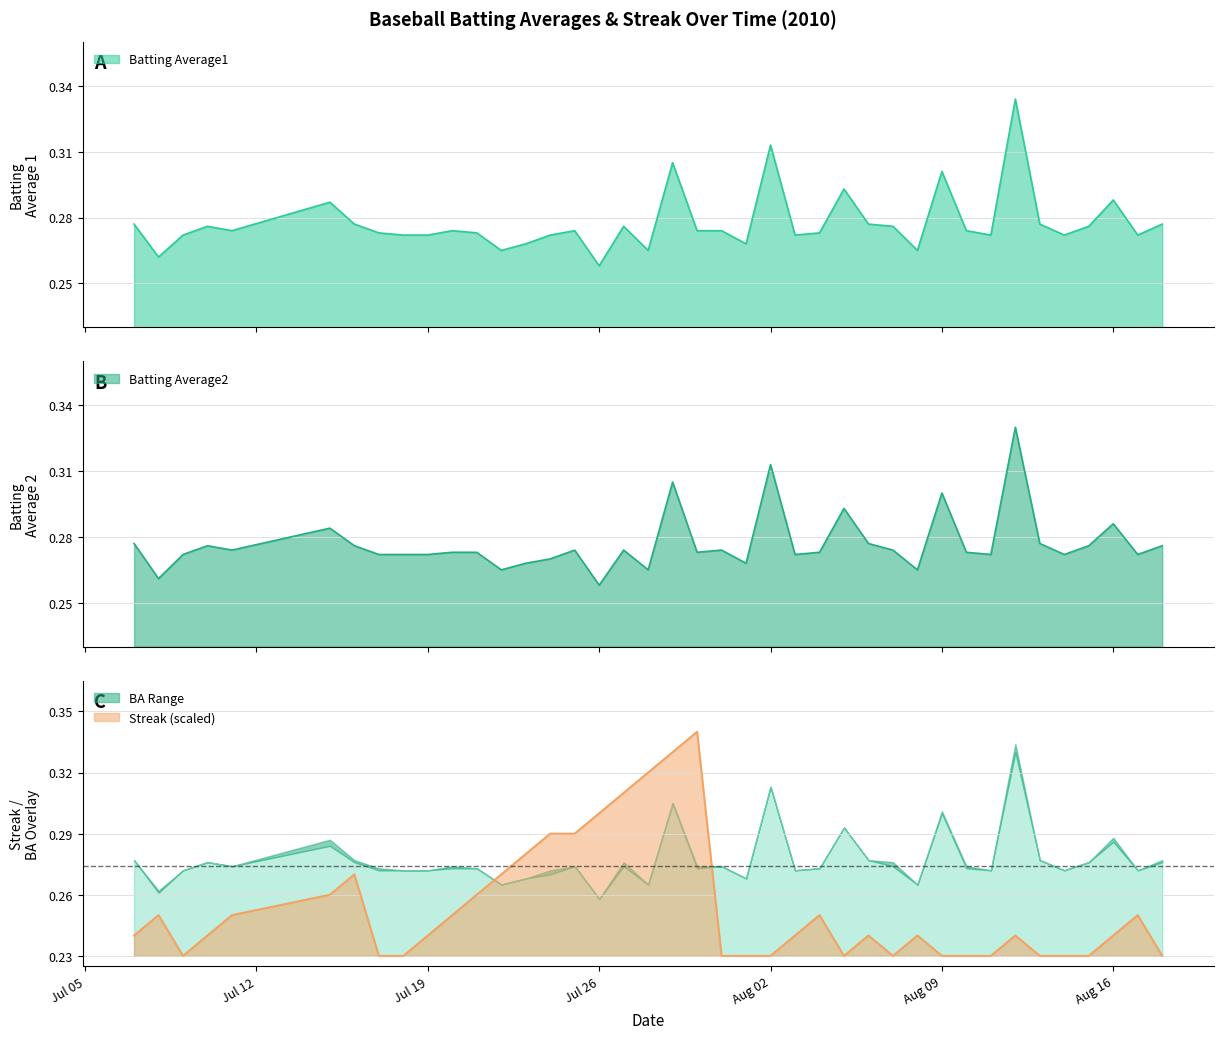

What is the label of the 30th point from the left?

2010-08-08